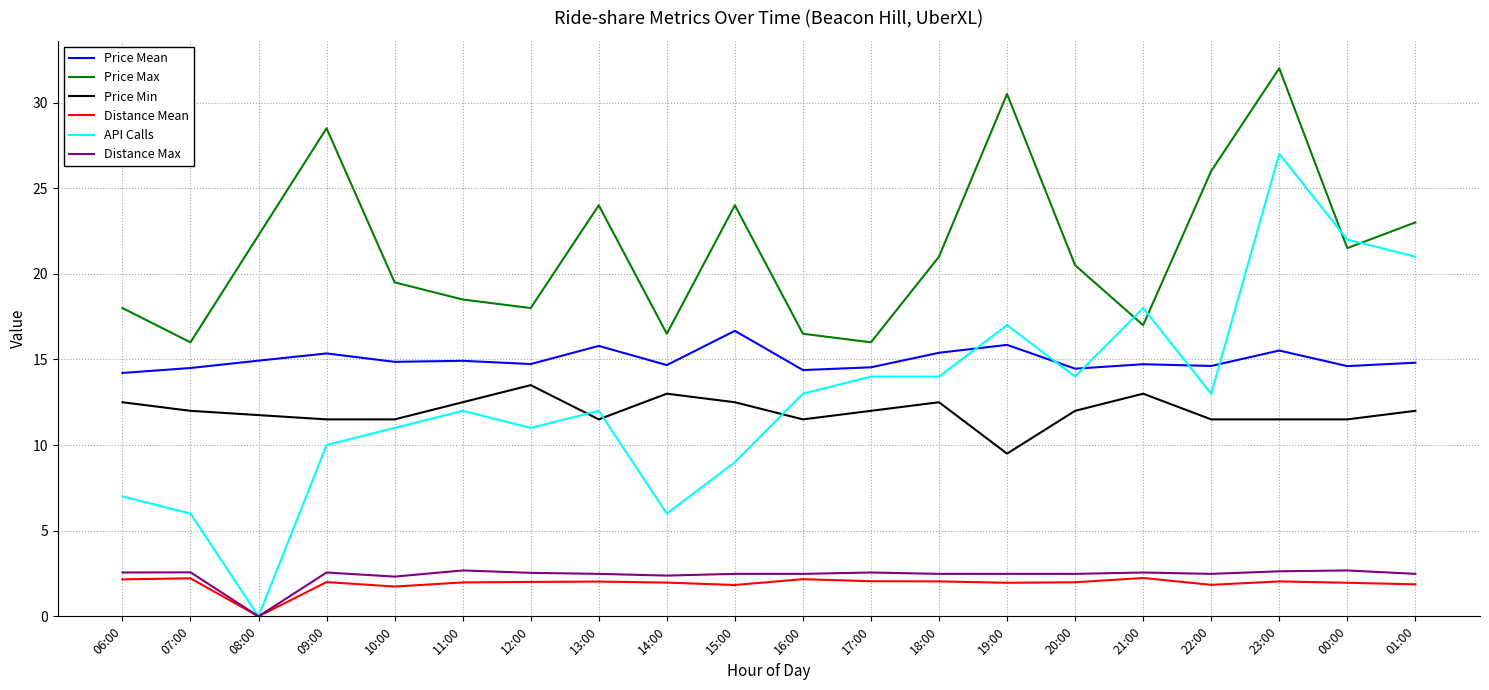

Which series has the largest total across all categories?

Price Max